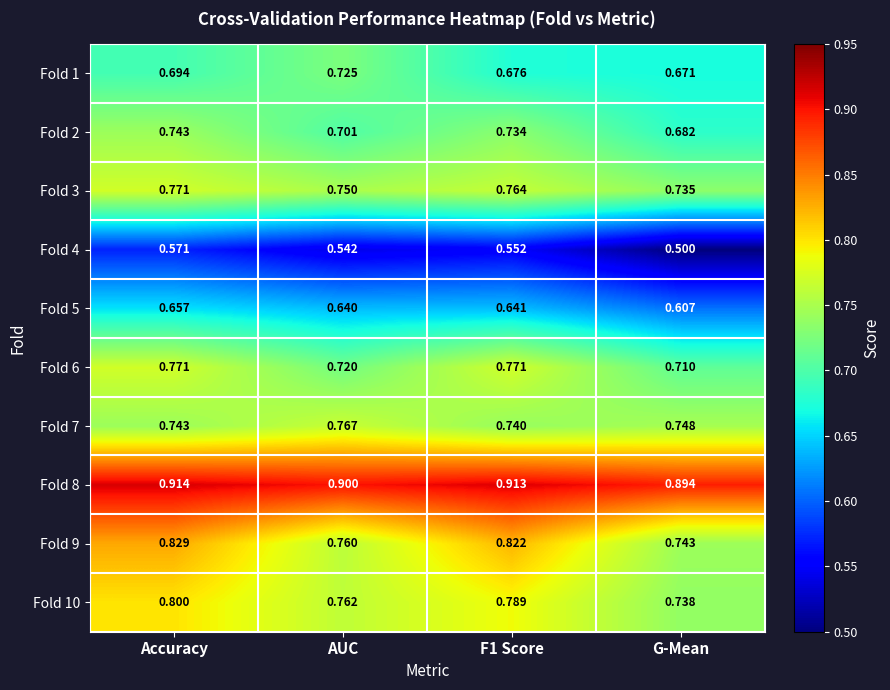

Which series changed the most between AUC and F1 Score?

Fold 9